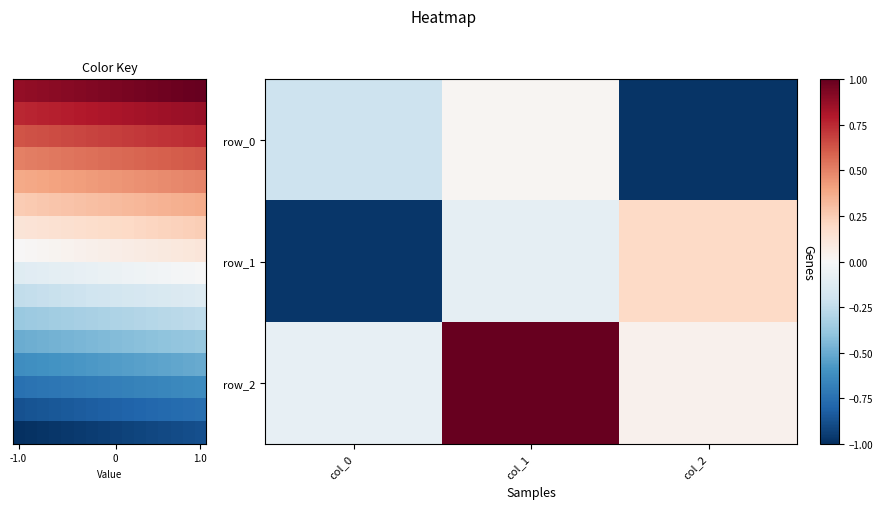

The value of row_2 at col_0 is -0.1. True or false?

True